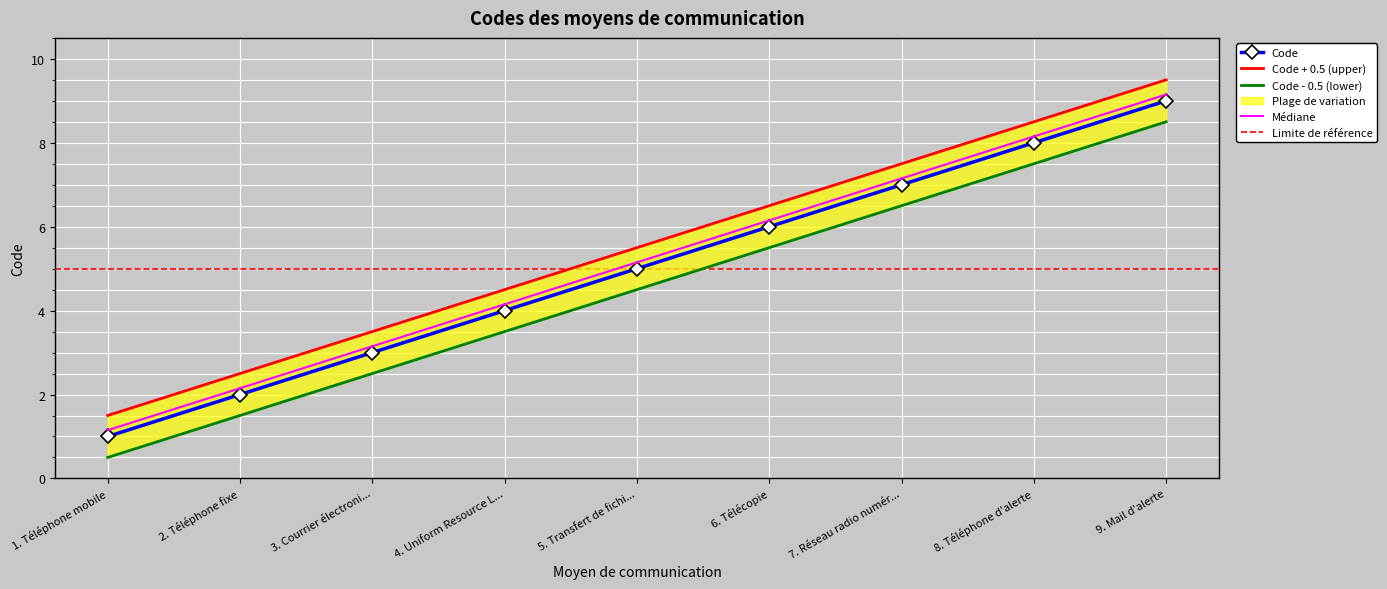

Reading left to right, list all the values displayed in this chart.

1	2	3	4	5	6	7	8	9